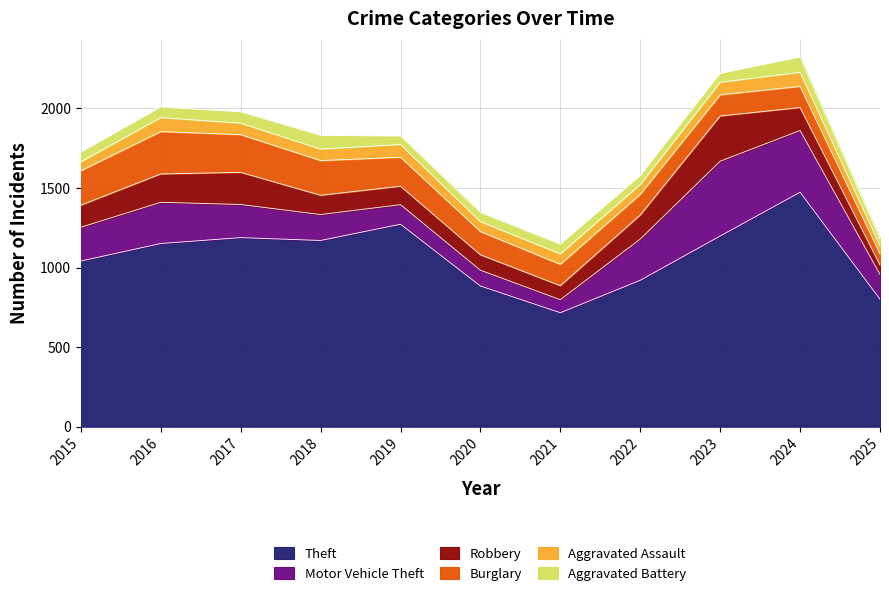

List the series in order of their peak value, highest first.

Theft, Motor Vehicle Theft, Robbery, Burglary, Aggravated Battery, Aggravated Assault